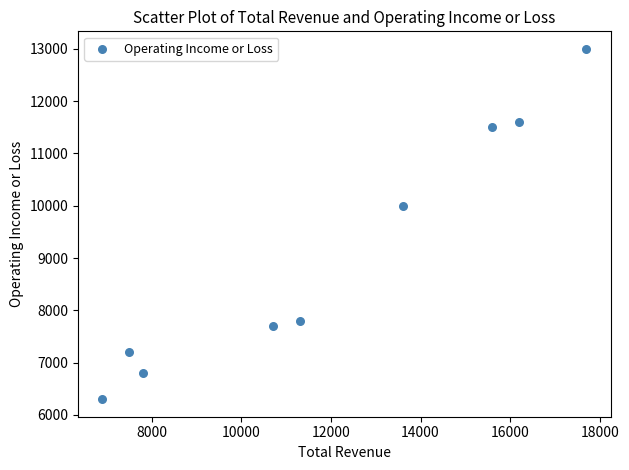

What Y value in the scatter plot is closest to 9650?

10000